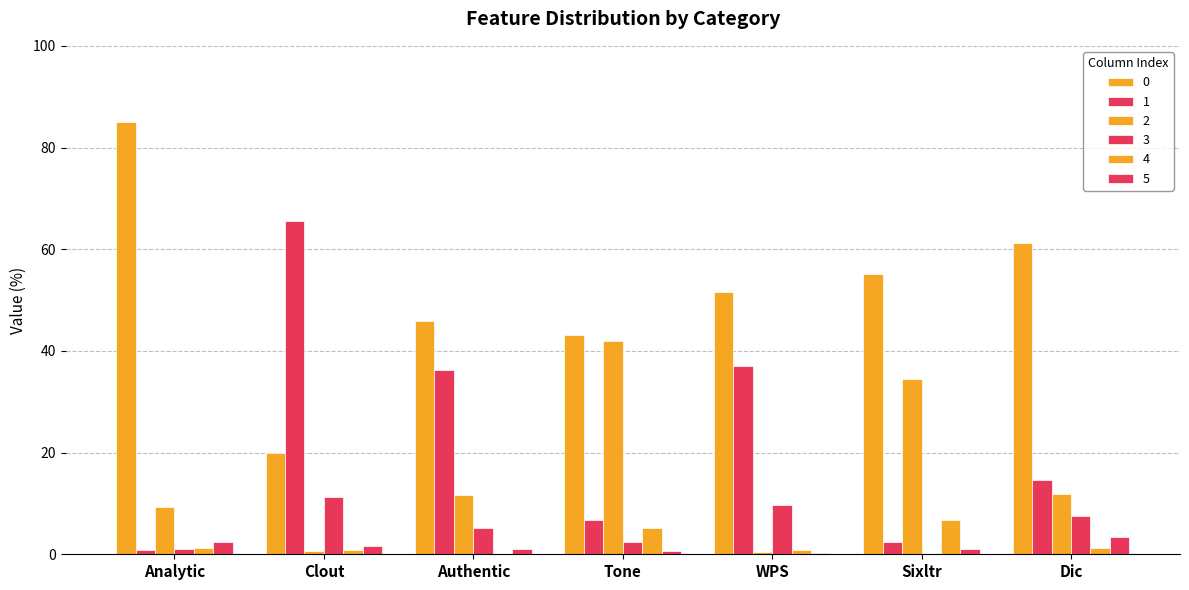

What is the difference between the highest and lowest values at Clout?

64.9